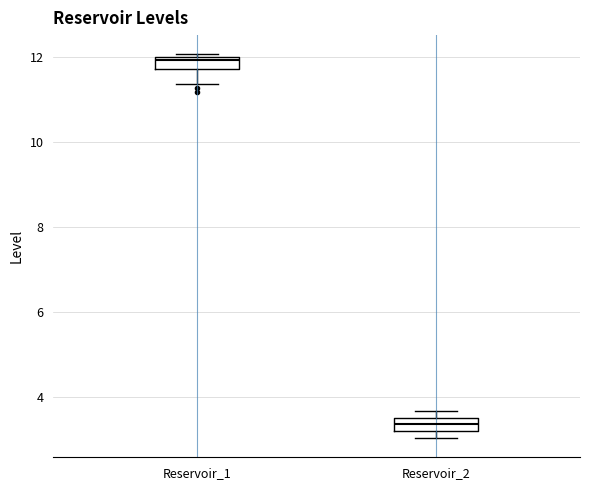

Which box has the highest median line?

Reservoir_1